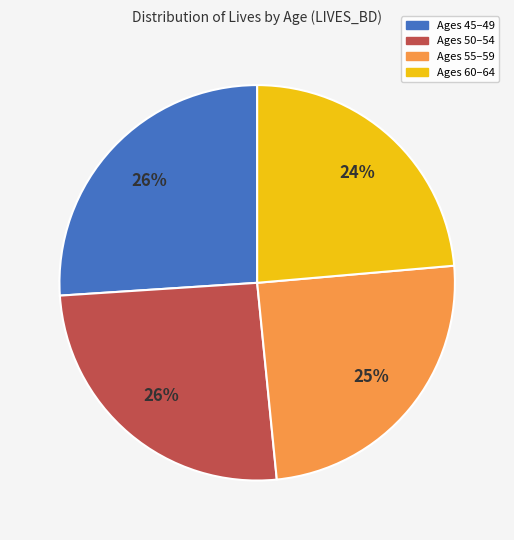

Is there any slice that represents more than half of the pie?

No